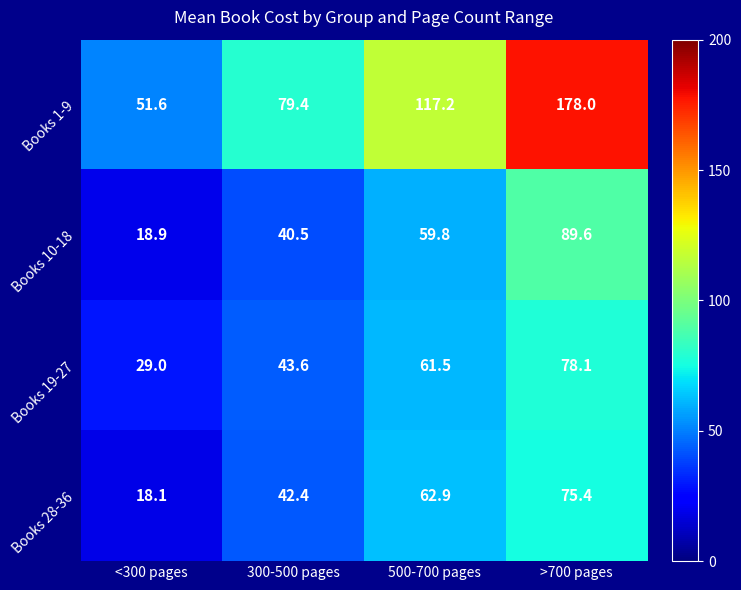

Reading right to left, list all the values displayed in this chart.

Books 1-9: 178.0	117.2	79.4	51.6
Books 10-18: 89.6	59.8	40.5	18.9
Books 19-27: 78.1	61.5	43.6	29.0
Books 28-36: 75.4	62.9	42.4	18.1